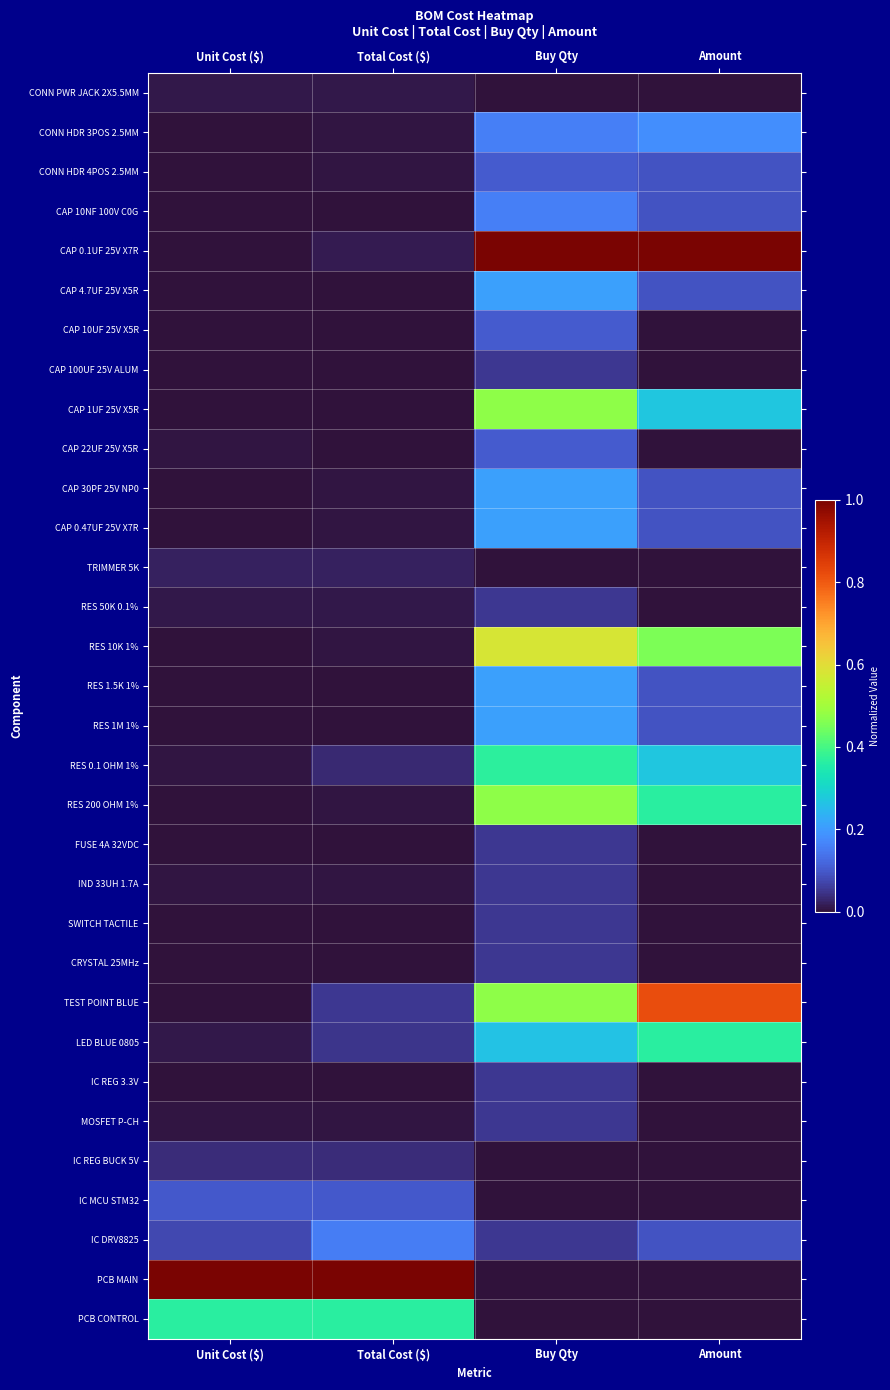

At which category is the sum across all series the highest?

Buy Qty